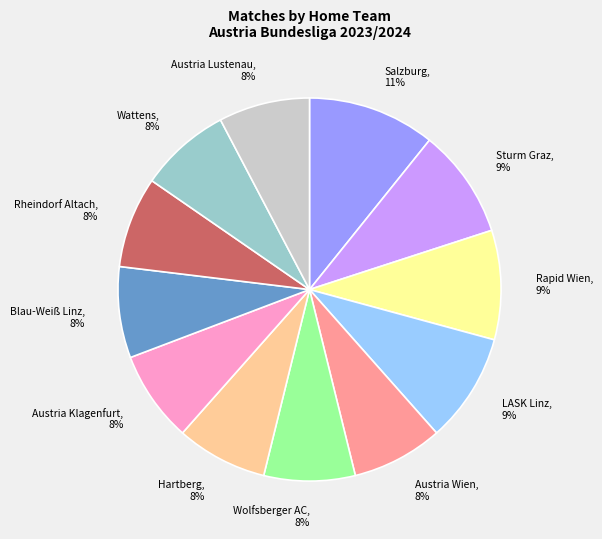

Which slice is the largest?

Salzburg